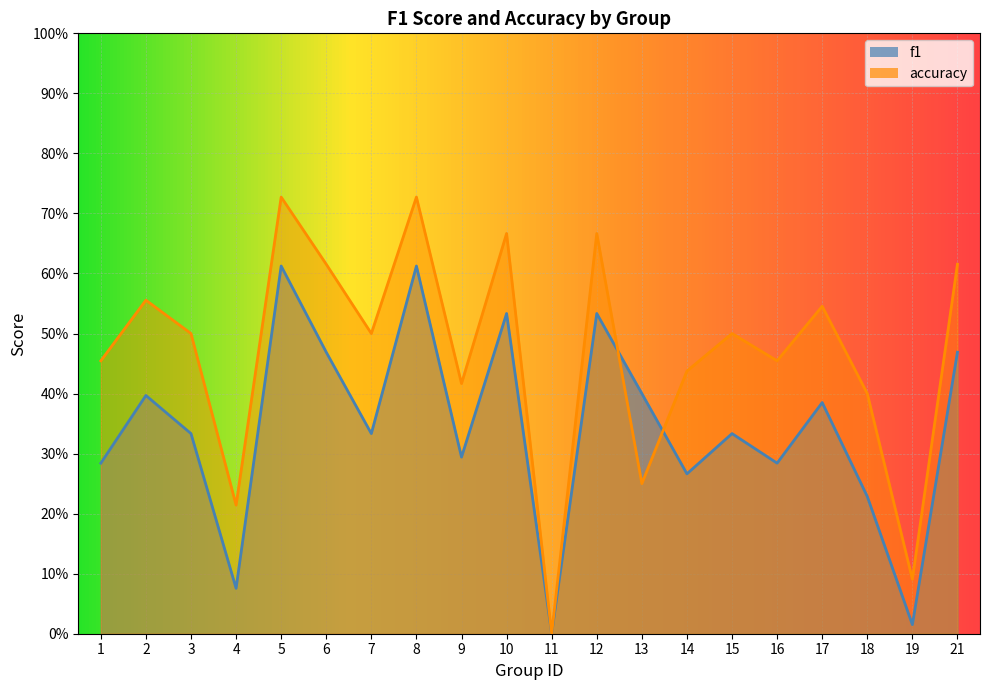

Rank the series by their average value, from lowest to highest.

f1, accuracy